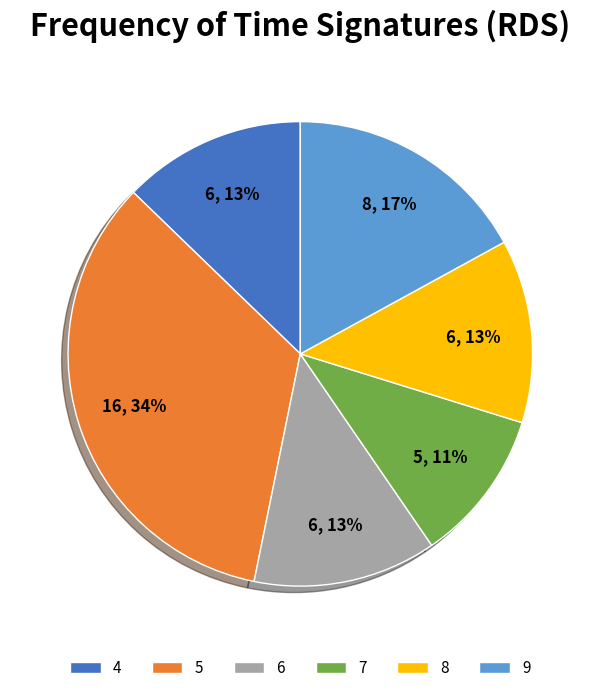

Does any single category account for the majority?

No